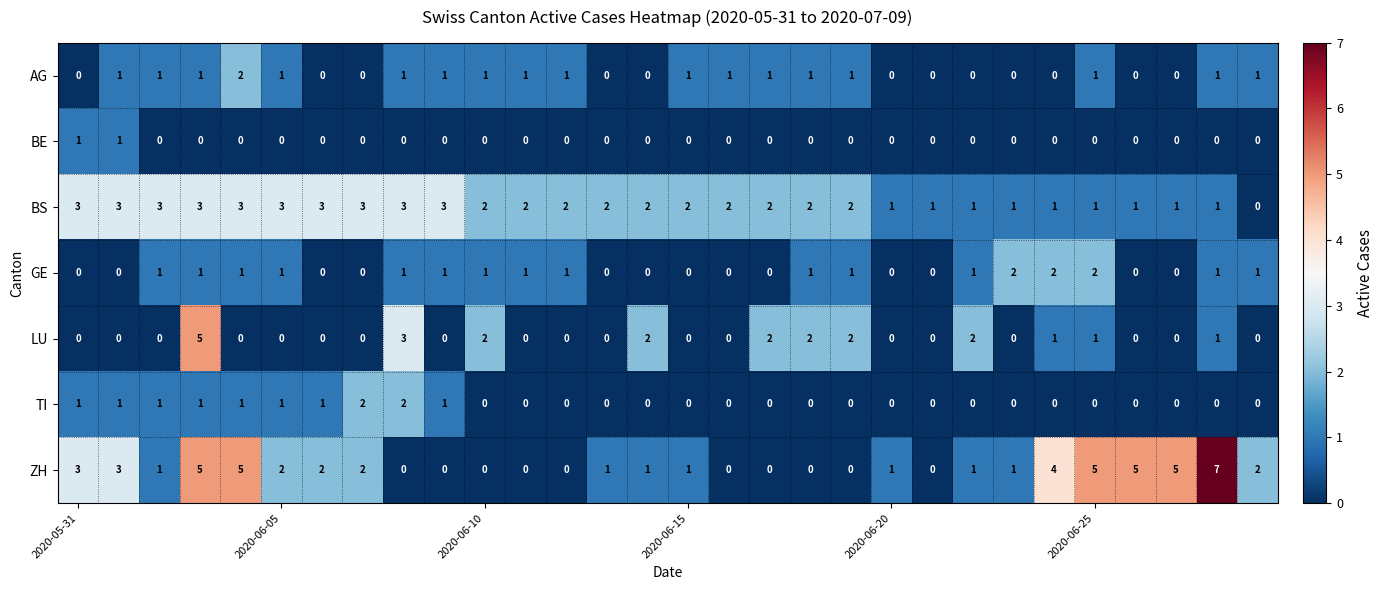

What is the sum of all TI values?

12